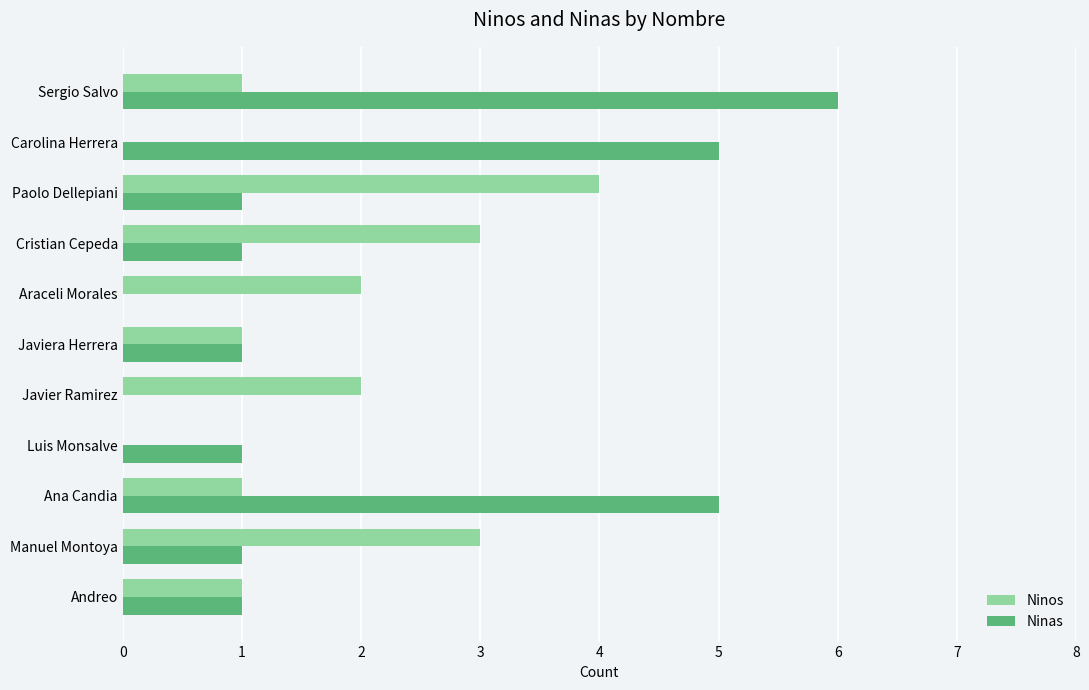

Read the Ninas value at Sergio Salvo.

6